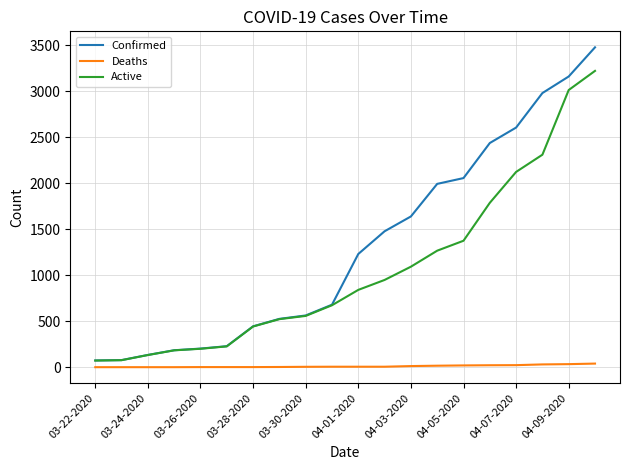

Which series has the largest range (max minus min)?

Confirmed